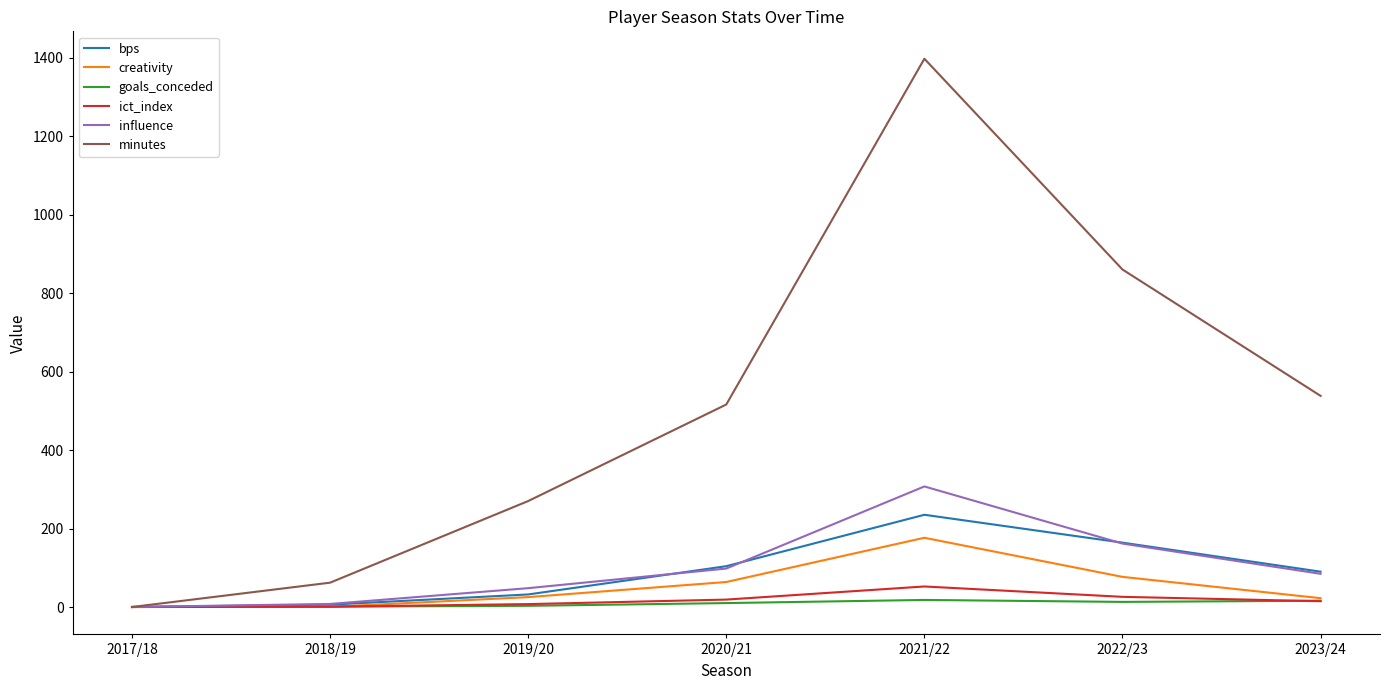

The value of creativity at 2017/18 is 0.0. True or false?

True